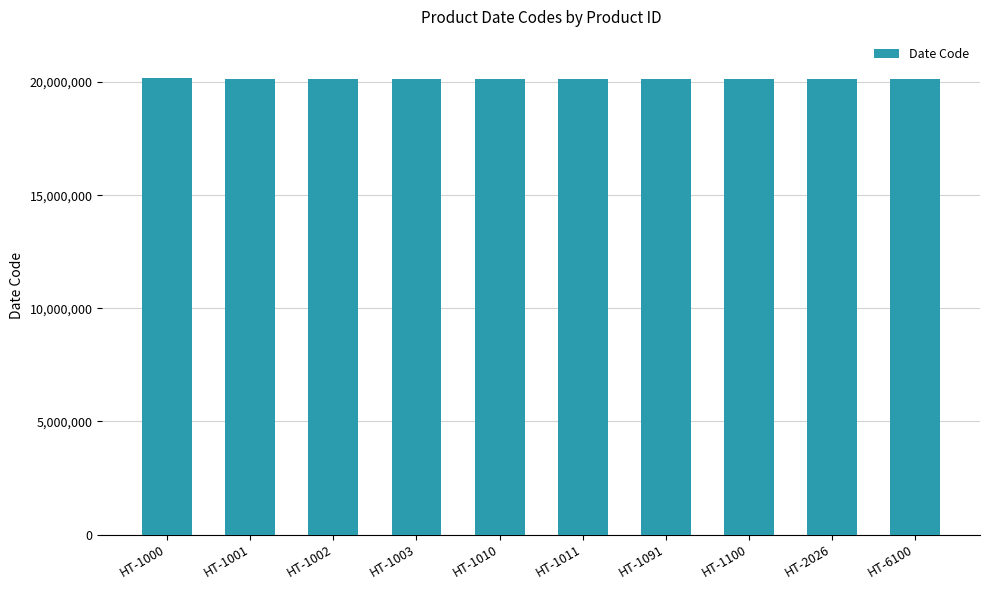

True or false: the data shows 6711295 at HT-1001.

False